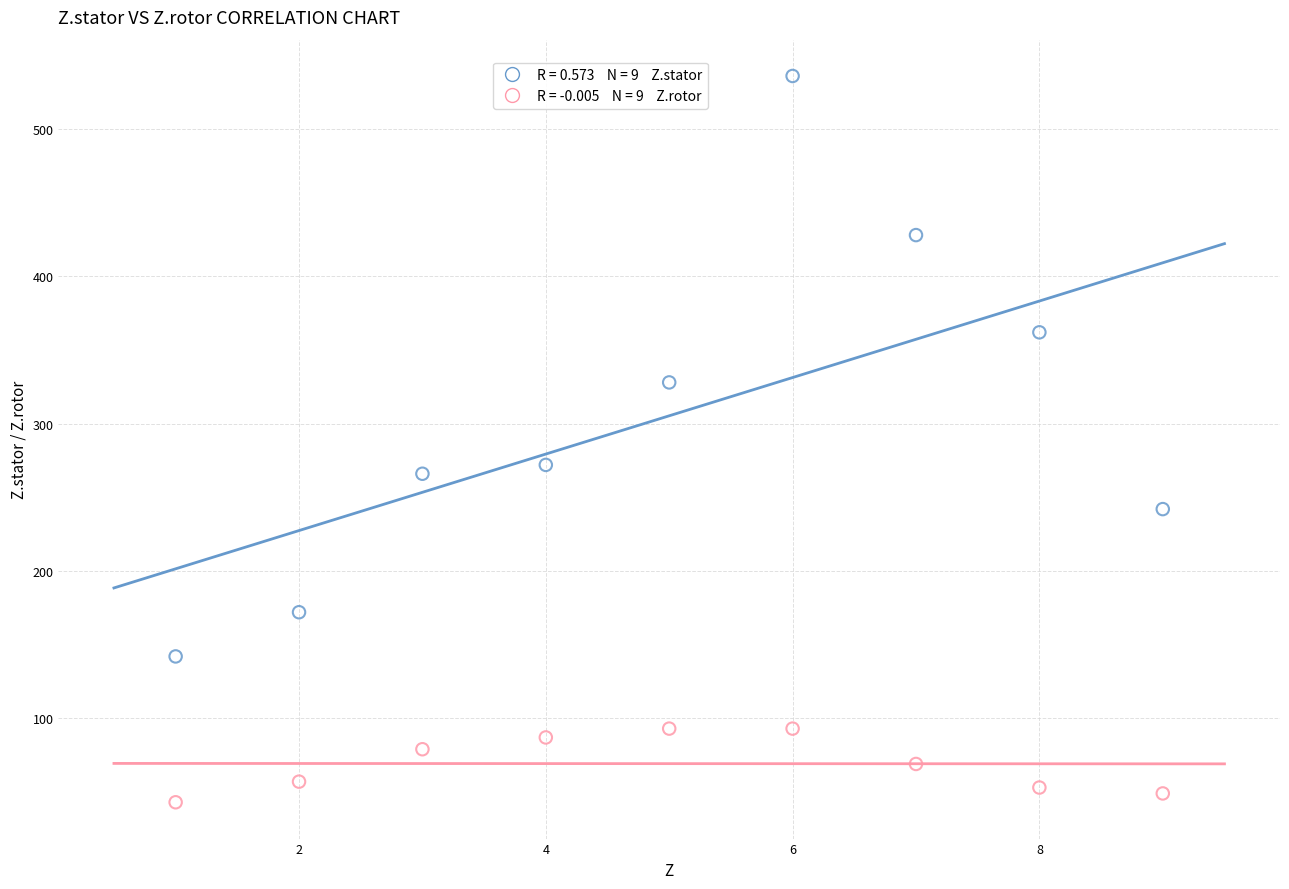

Across all series, what Y value is closest to 289?

272